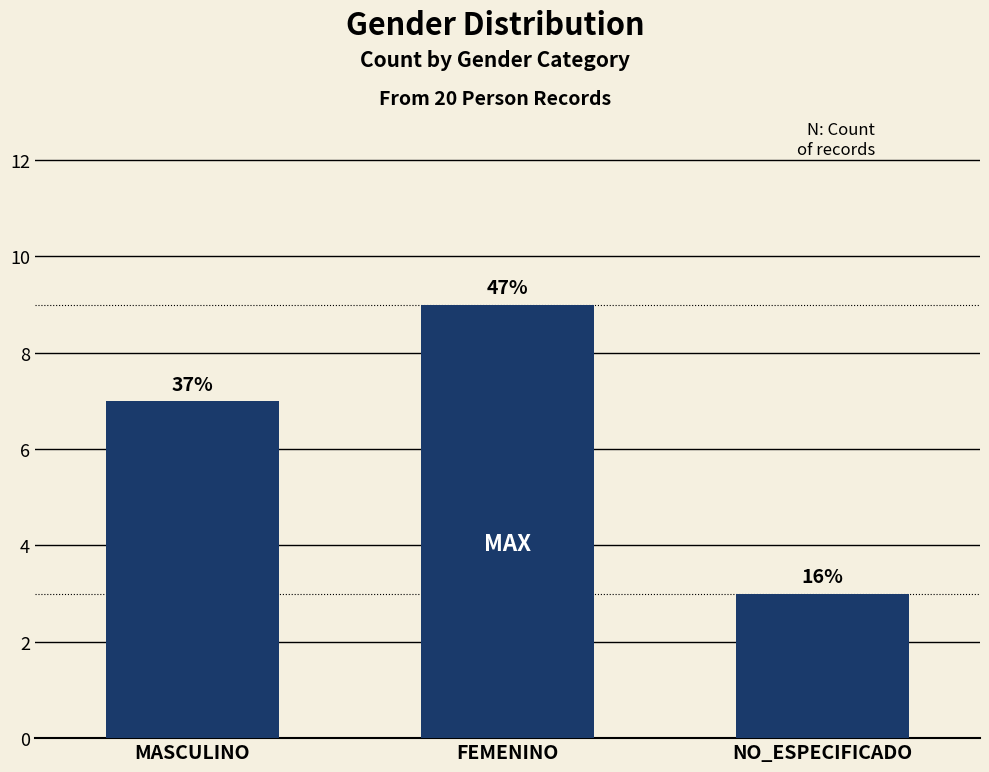

How many bars are there in total?

3